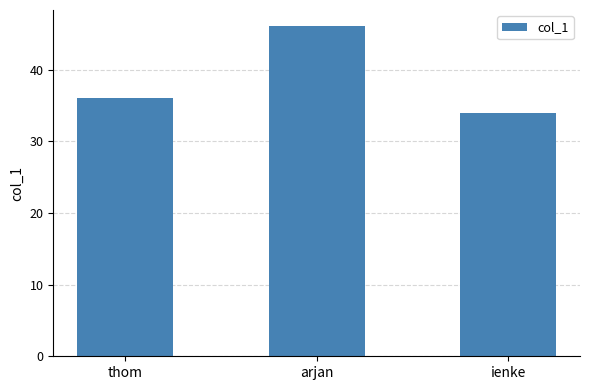

Reading left to right, what are all the values shown in this chart?

thom=36	arjan=46	ienke=34